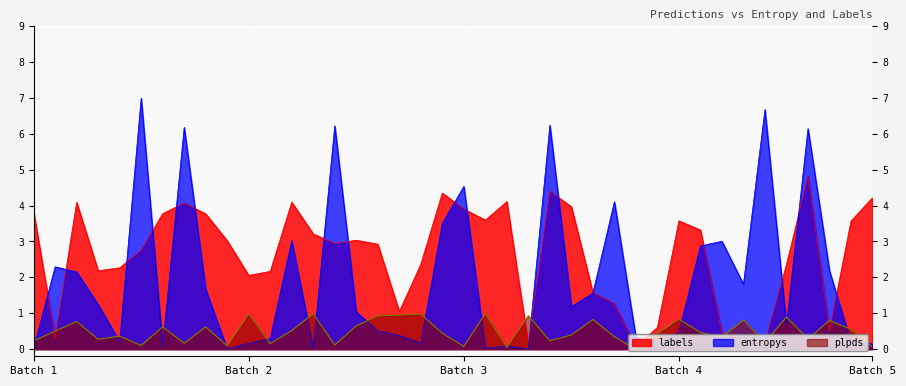

The value of plpds at Batch 3 is 0.1. True or false?

True